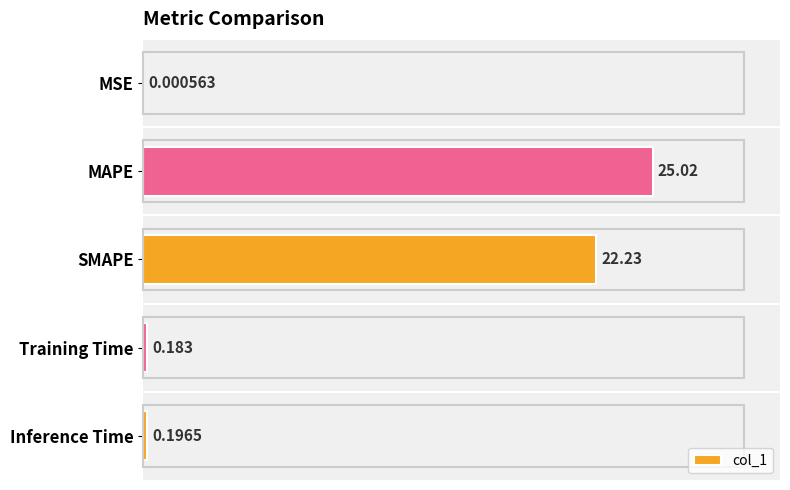

Between Inference Time and MSE, which is larger?

Inference Time